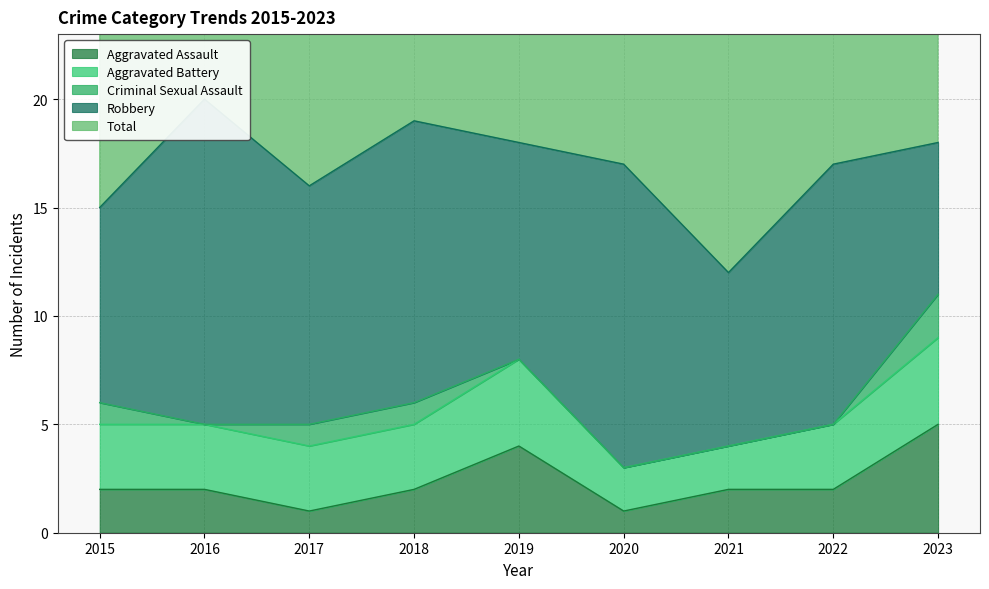

True or false: Aggravated Assault and Total cross at least once.

False